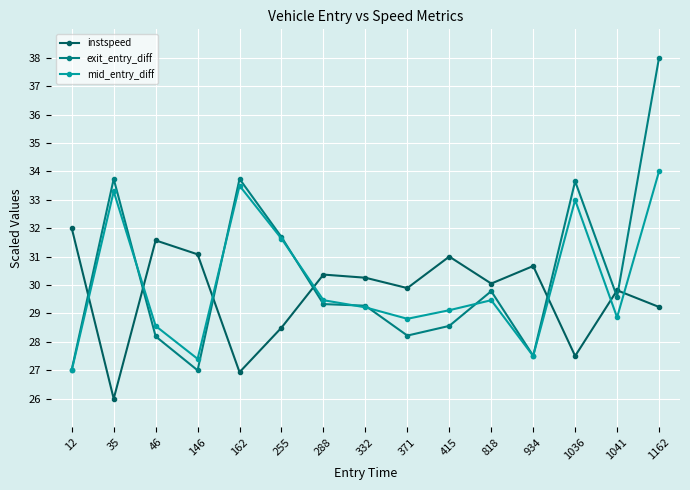

Rank the series by their average value, from lowest to highest.

instspeed, mid_entry_diff, exit_entry_diff